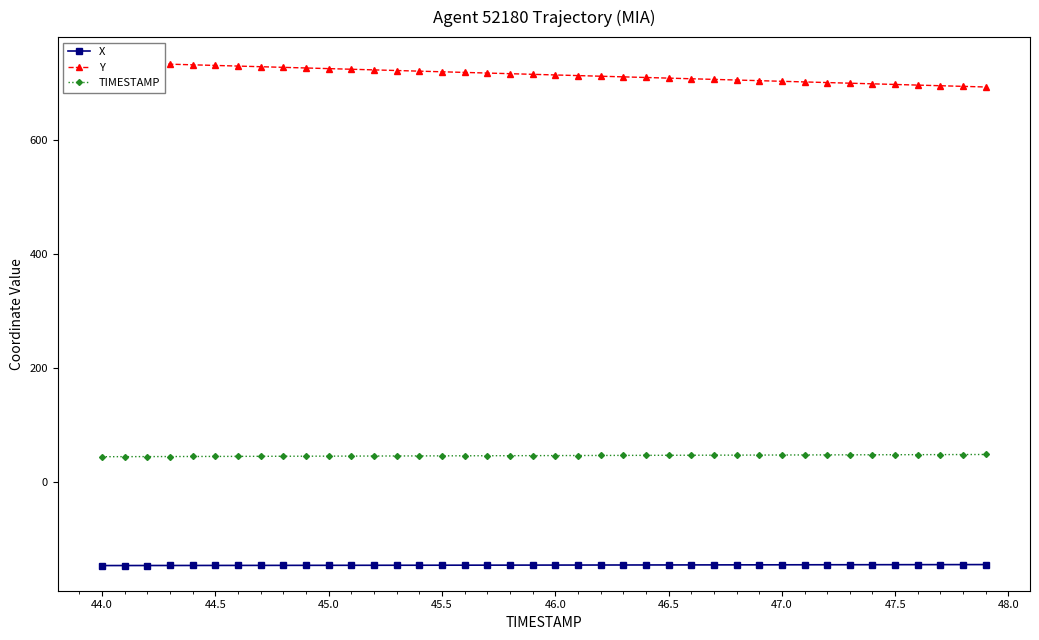

True or false: TIMESTAMP and X cross at least once.

False